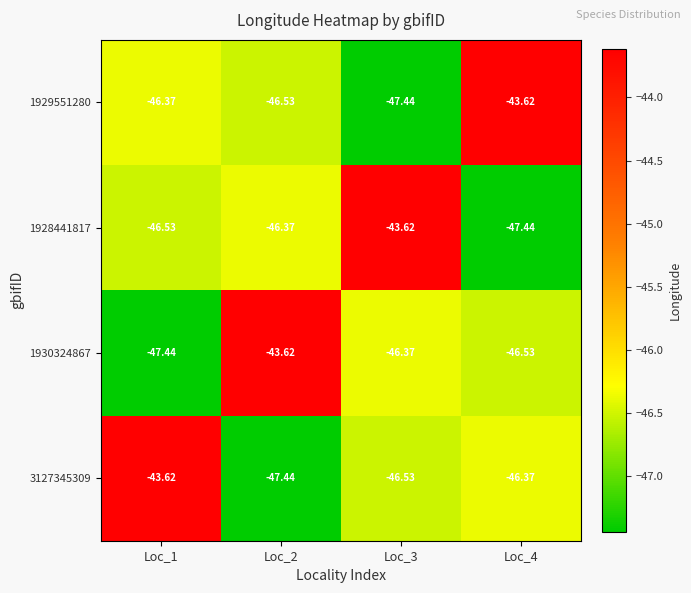

Is the value of 1930324867 at Loc_3 greater than the value of 1929551280 at Loc_3?

Yes